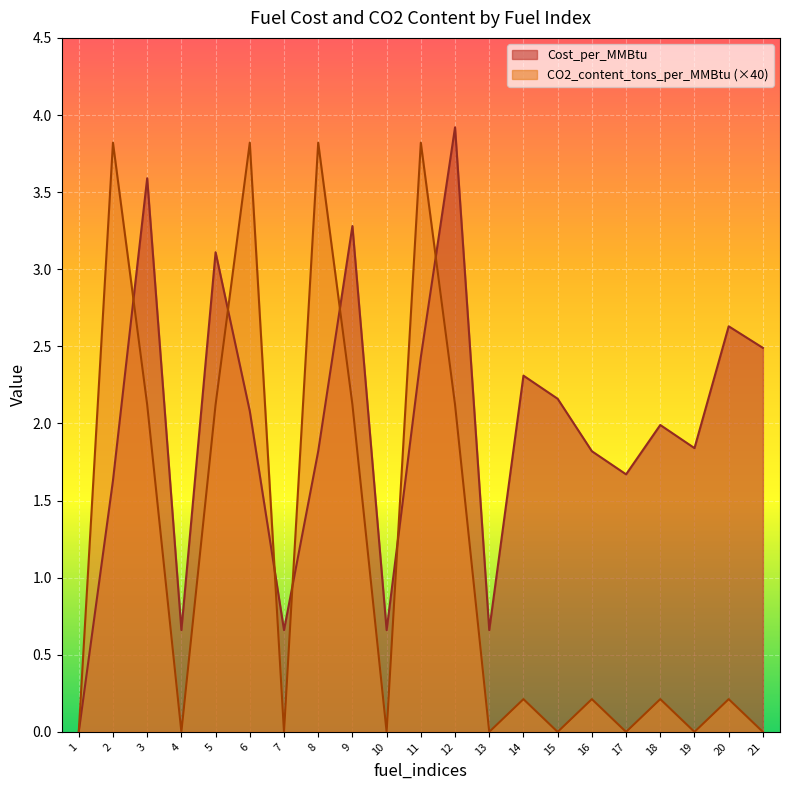

How many interior local peaks does the Cost_per_MMBtu series have?

7